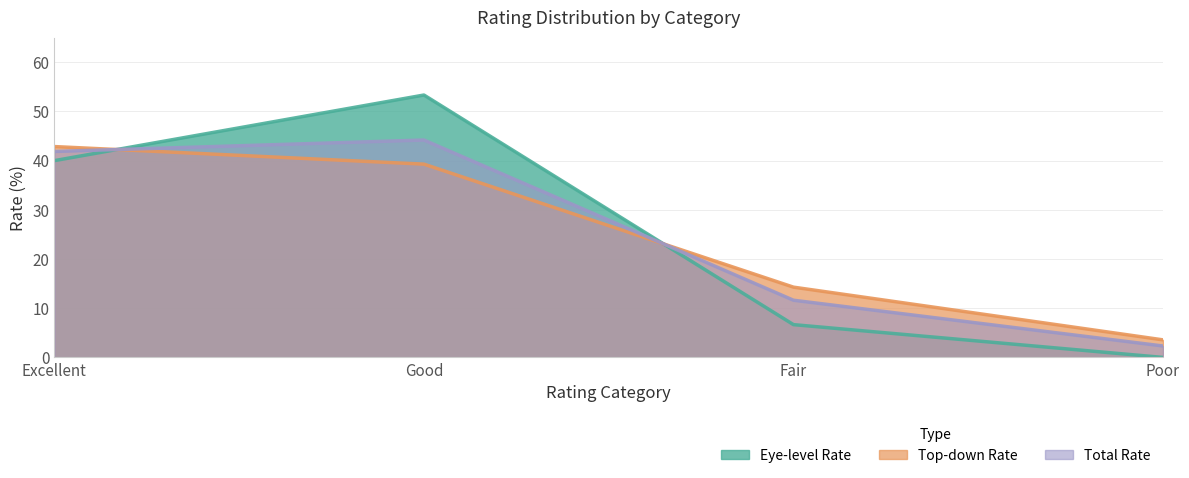

The Eye-level Rate series shows 53.3 at Good. True or false?

True